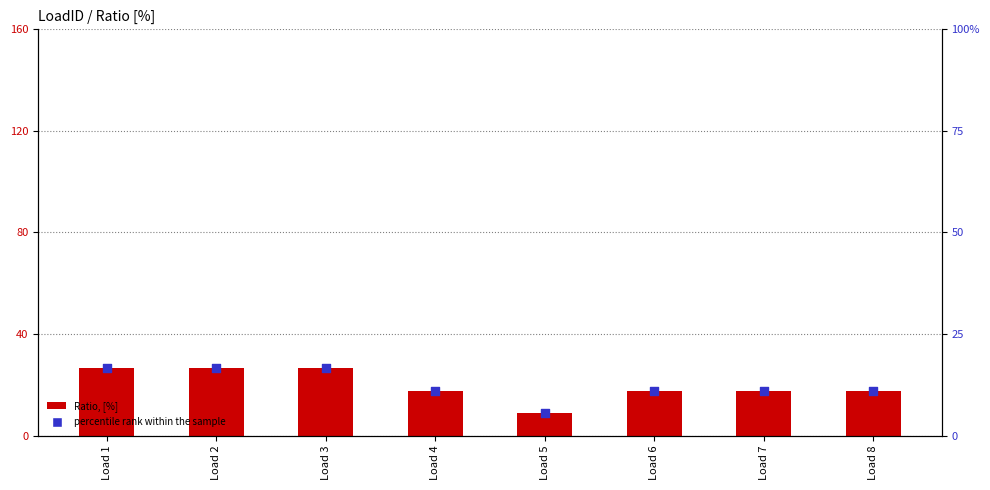

Which series has the largest total across all categories?

Ratio, [%]